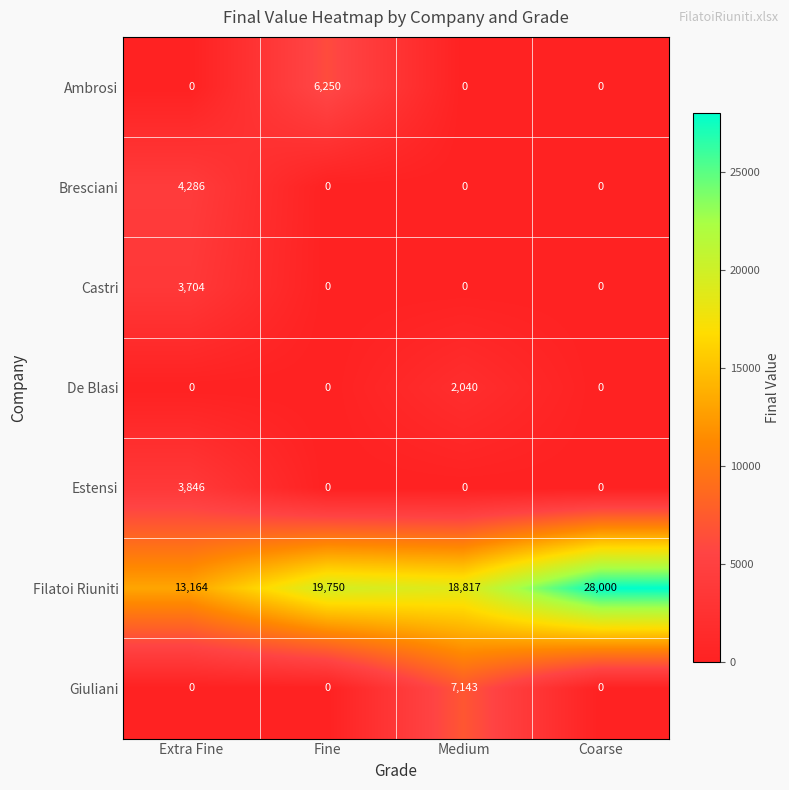

What is the difference between the maximum and minimum values in the Filatoi Riuniti series?

14836